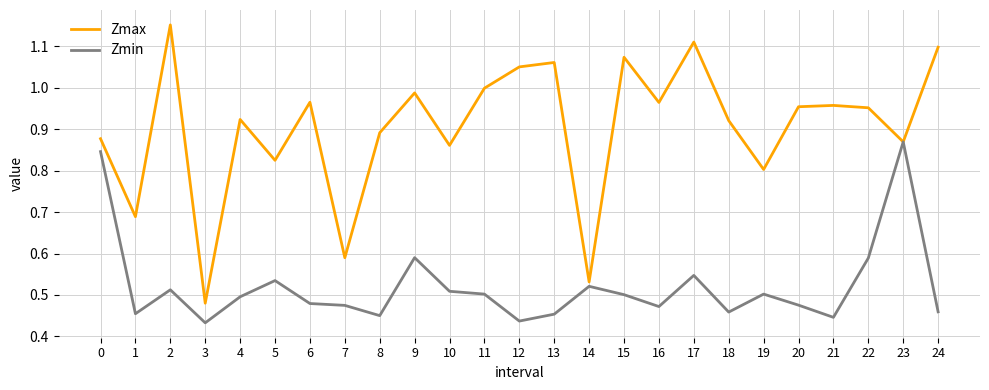

Which series has the widest spread of values?

Zmax